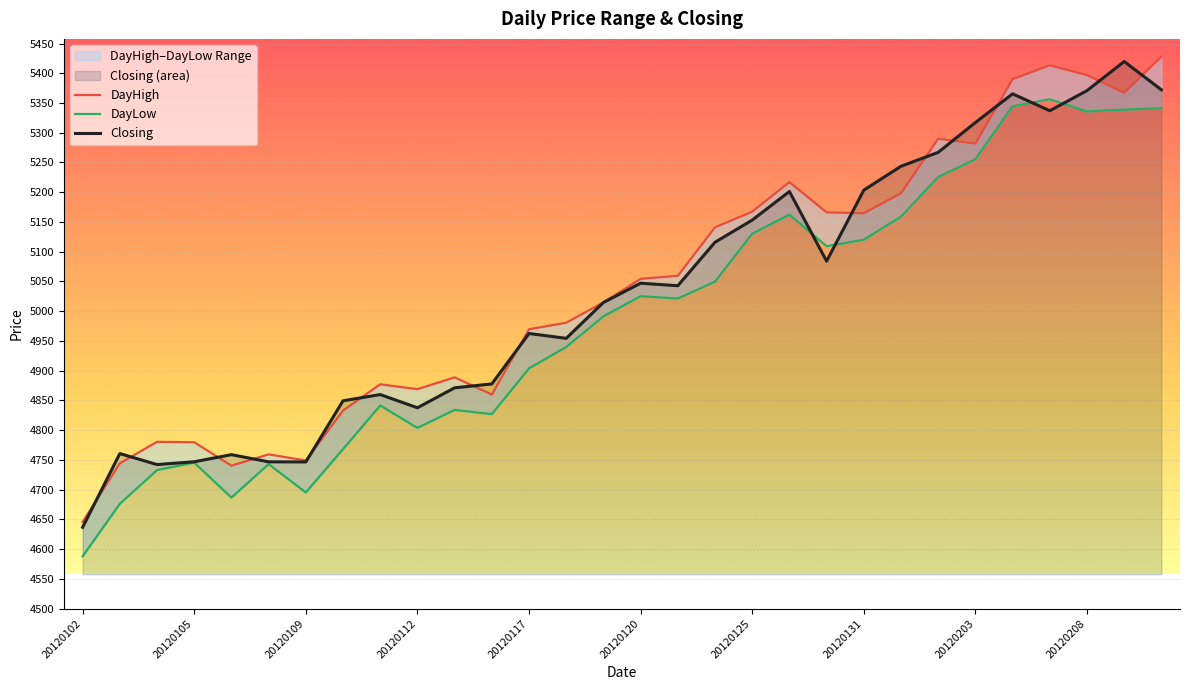

What is the maximum value shown in the chart?

5427.8